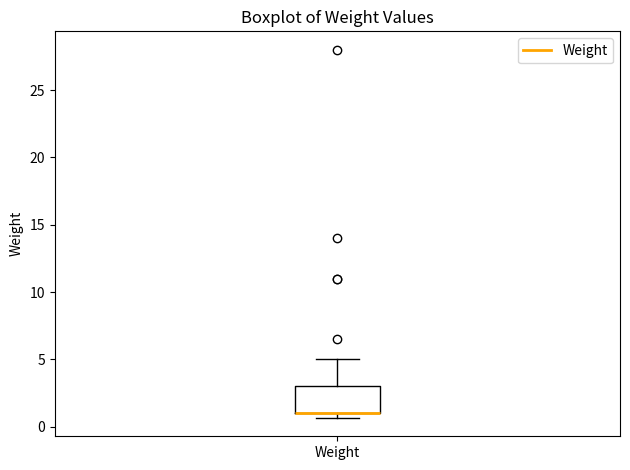

Read this box plot against the y-axis: the position of the median line, the range covered by the box, and the ends of both whiskers. The values are not printed on the chart, so give them approximately, as read against the axis.

median 1.0 (drawn on the box's lower edge), box 1.0 to 3.0, whiskers 0.5 to 5.0